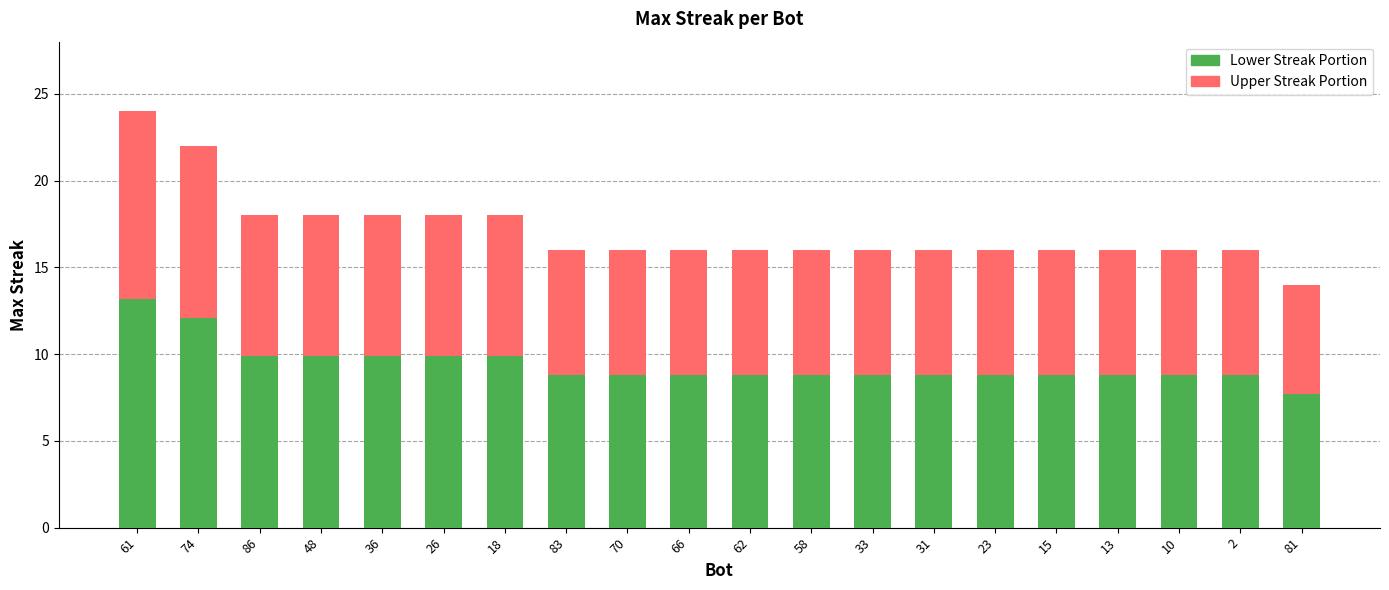

How many values in the Lower Streak Portion series exceed 8?

19